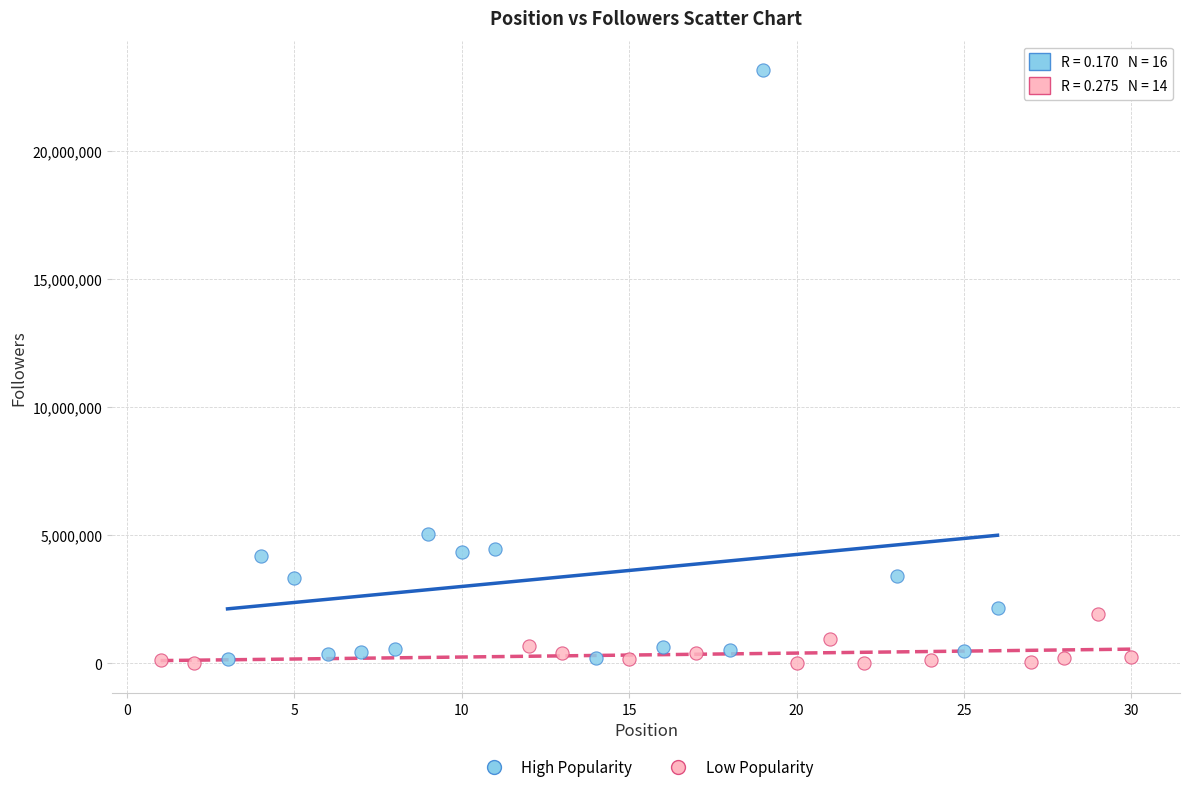

Which series has the largest Y range (max minus min)?

High Popularity